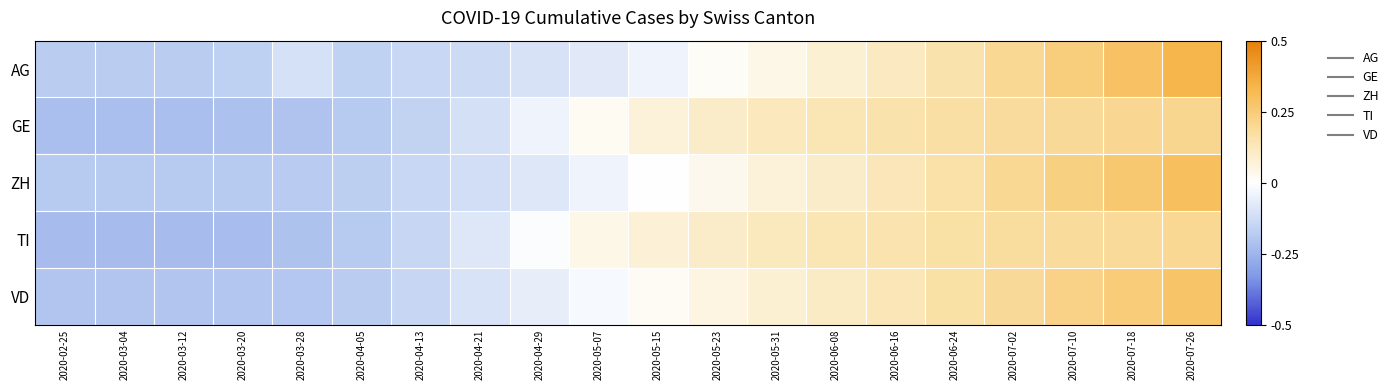

What is the spread (max minus min) of values at 2020-03-20?

0.1